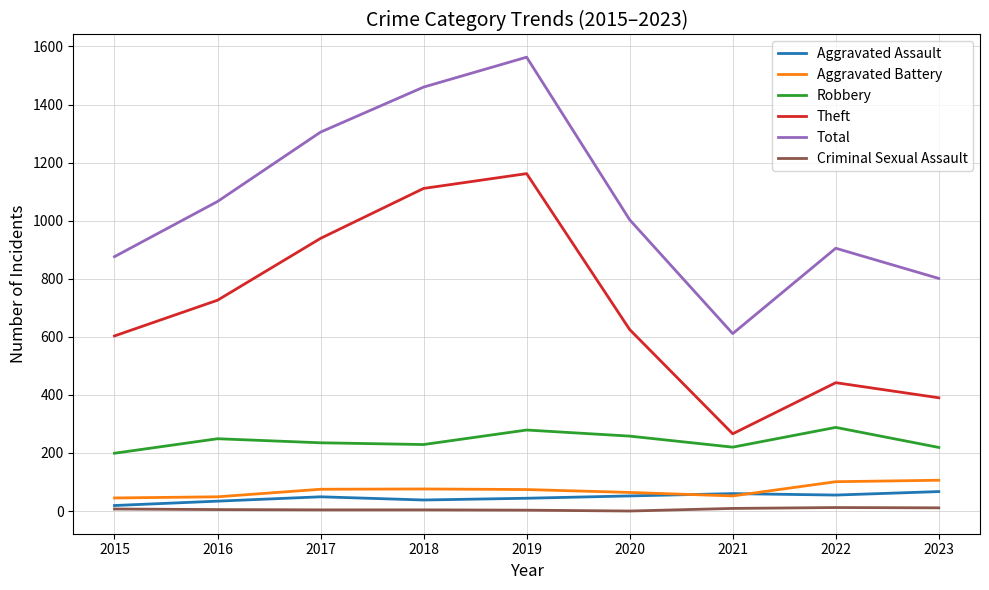

At which category is the sum across all series the highest?

2019